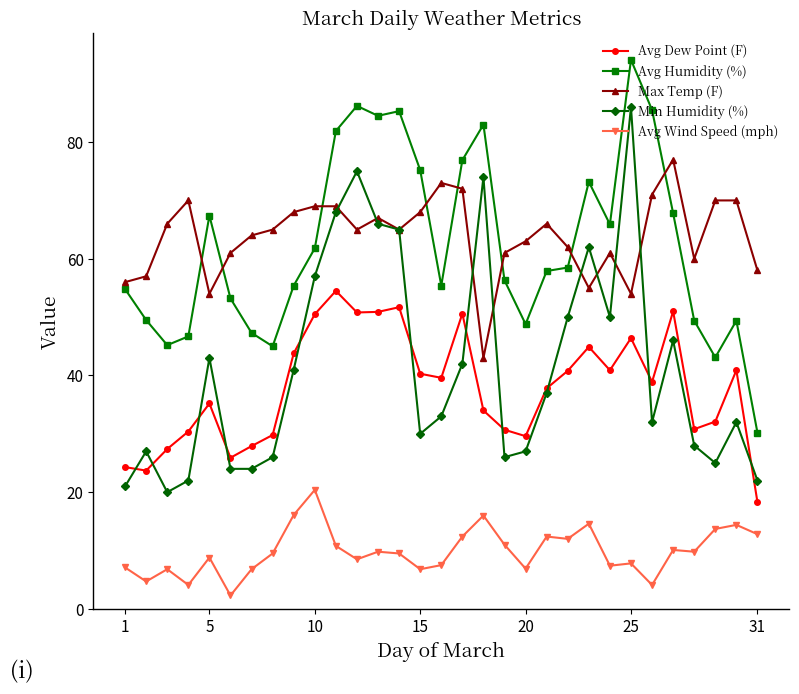

What is the minimum value for Avg Dew Point (F)?

18.3